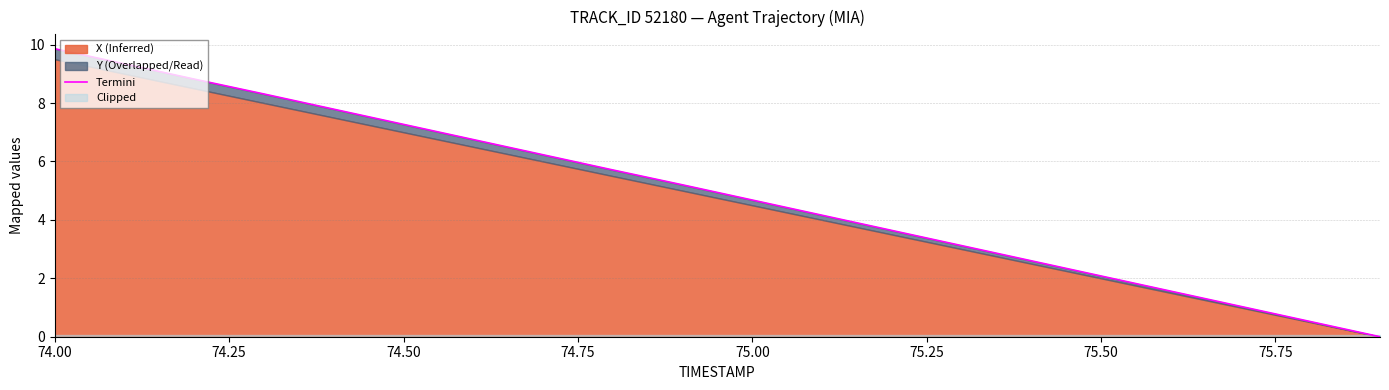

What is the greatest value displayed?

9.9